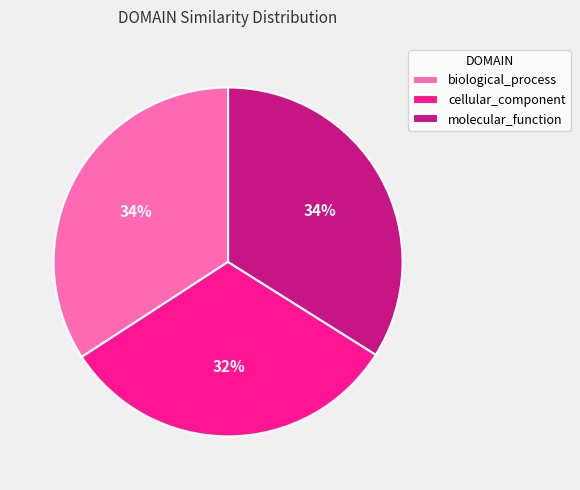

How many slices are in this pie chart?

3